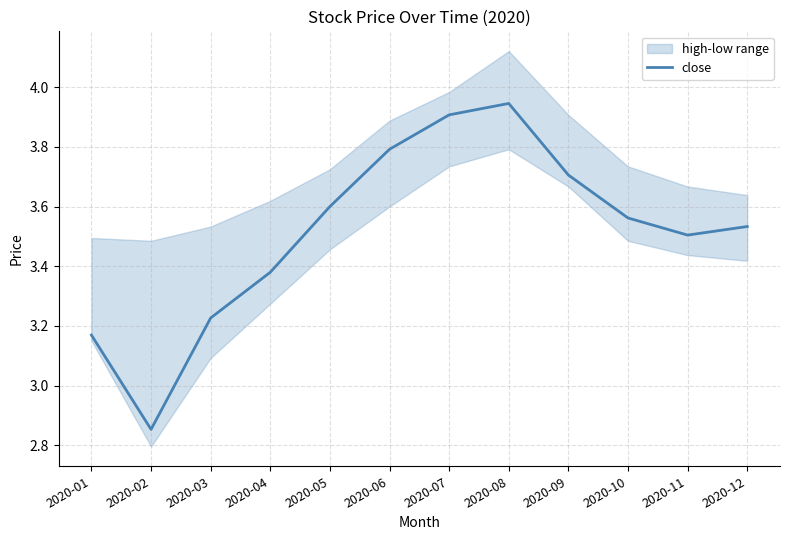

Is this an area chart (filled region under the line)?

No